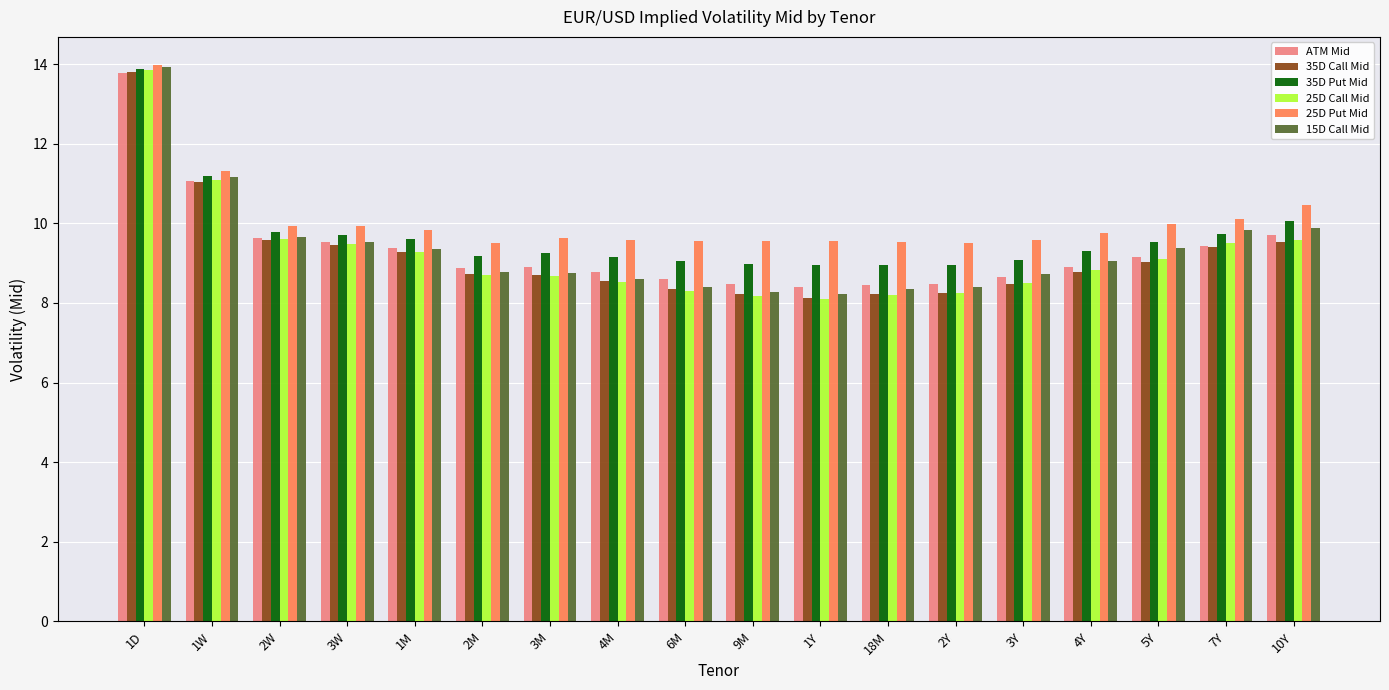

The 25D Call Mid series shows 9.3 at 1M. True or false?

True